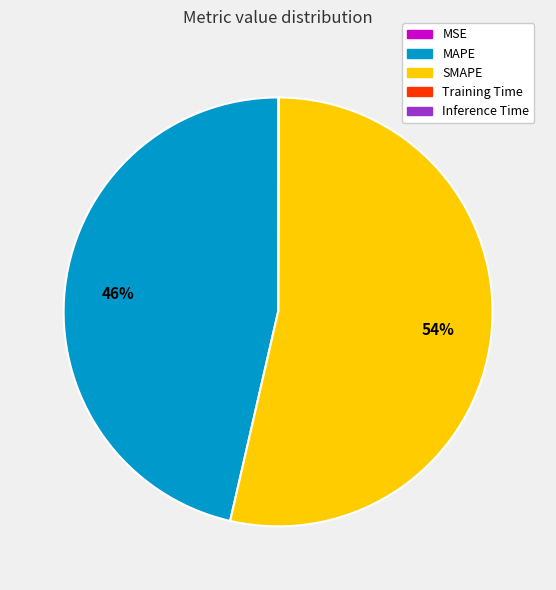

Which slice is the largest?

SMAPE